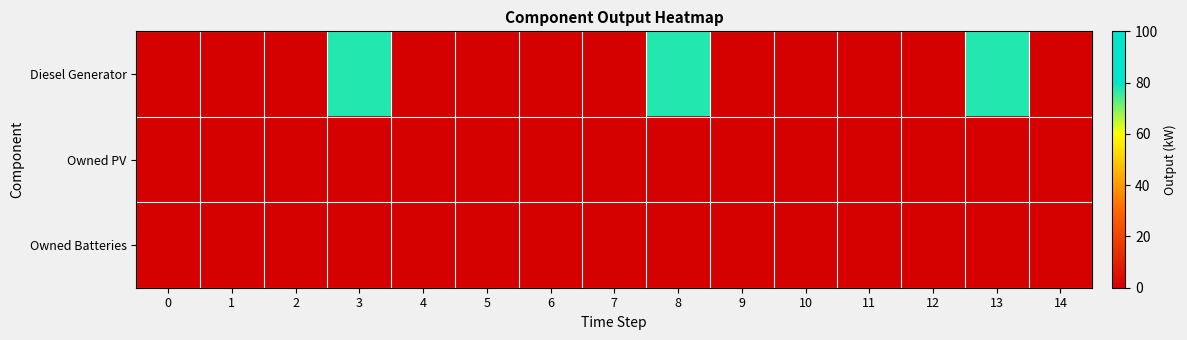

Which series changed the most between 5 and 8?

Diesel Generator